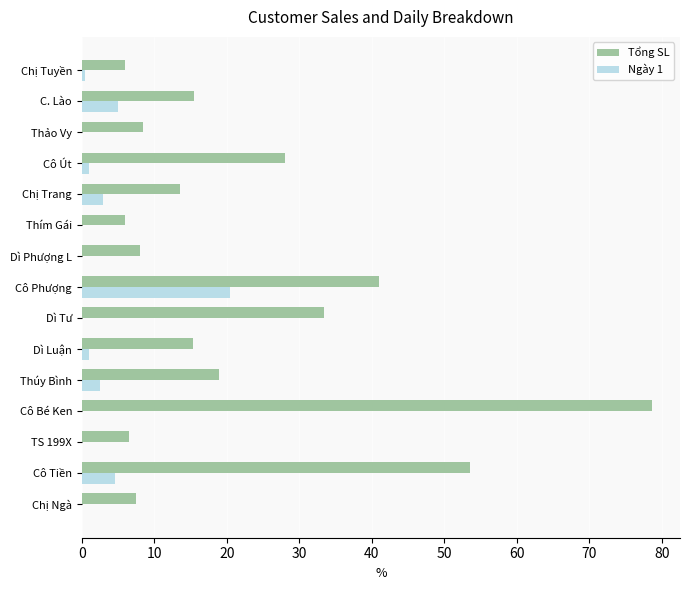

What is the highest value of the Ngày 1 series?

20.5